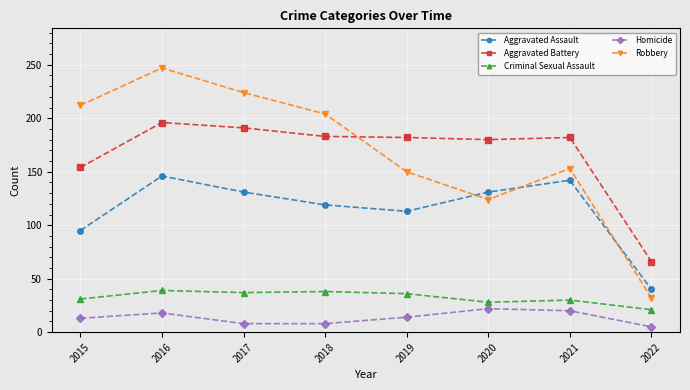

At how many categories does at least one series exceed 116?

7